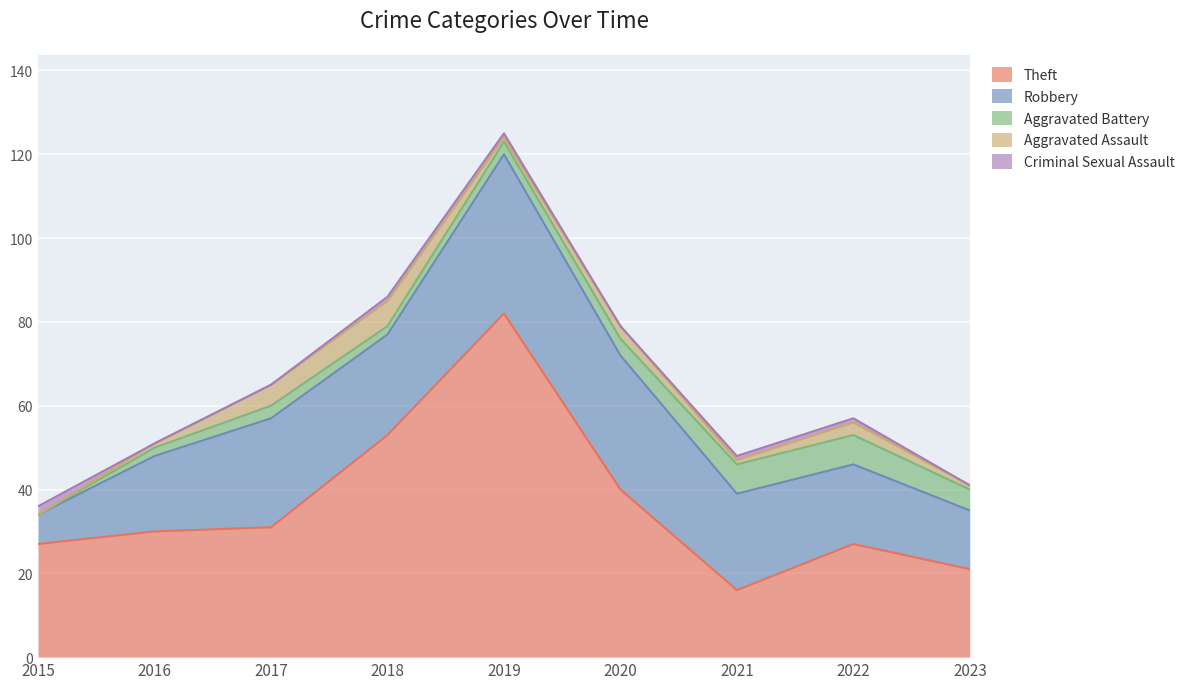

What is the minimum value for Robbery?

7